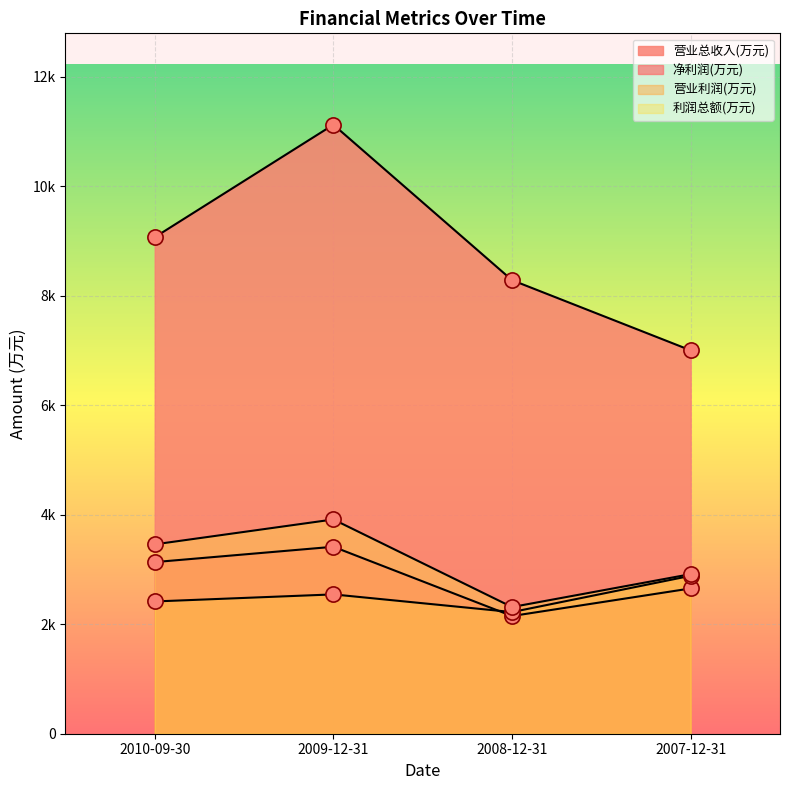

Which series has the largest total across all categories?

营业总收入(万元)